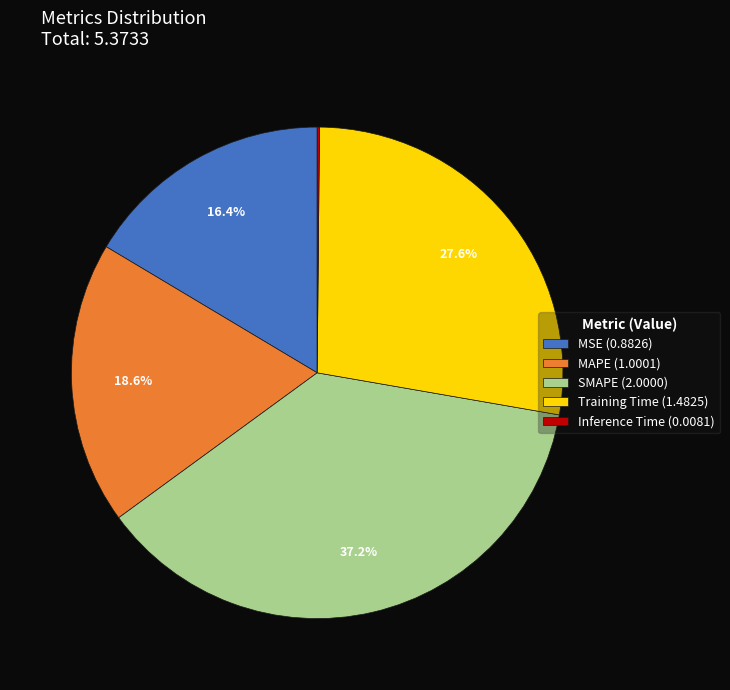

Do Training Time and SMAPE together represent more than half of the pie?

Yes